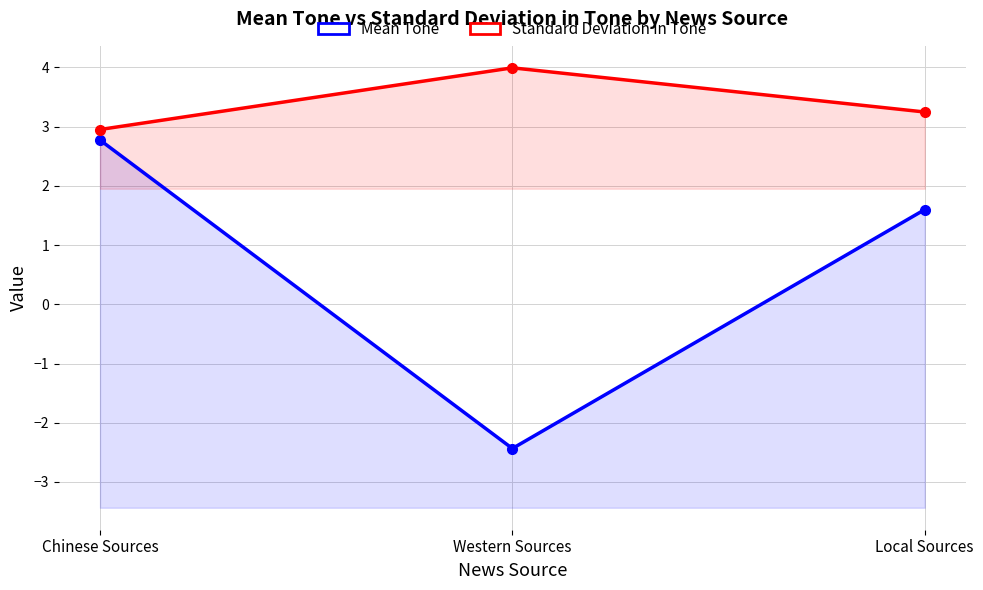

At which category is the sum across all series the highest?

Chinese Sources